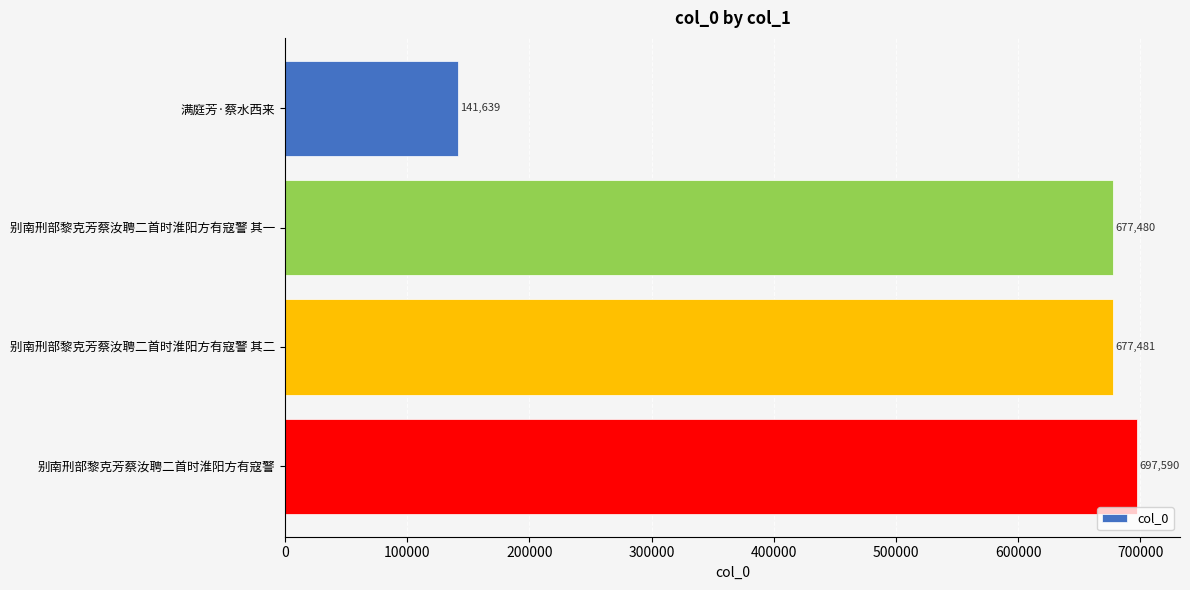

What is the change in value from 别南刑部黎克芳蔡汝聘二首时淮阳方有寇警 其一 to 别南刑部黎克芳蔡汝聘二首时淮阳方有寇警 其二?

+1